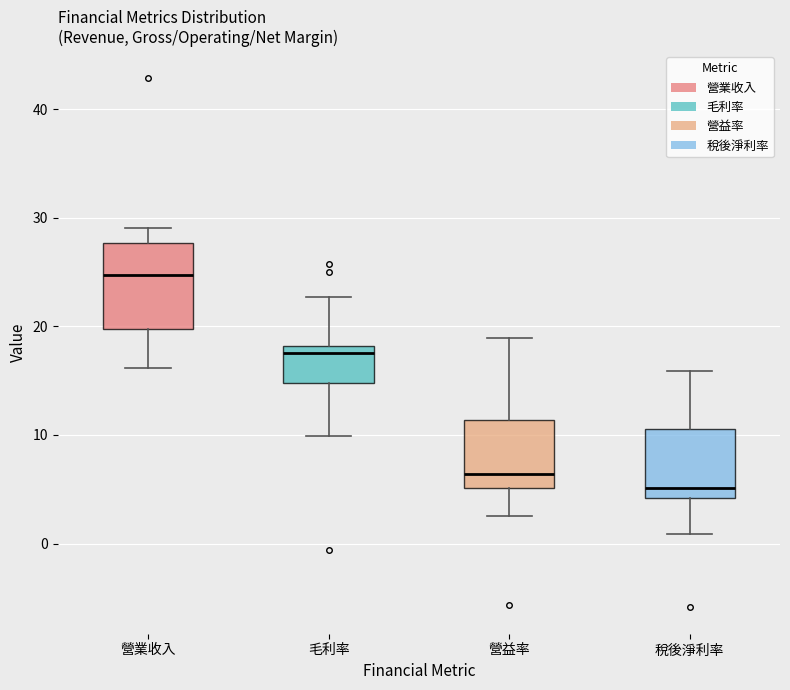

Reading left to right, transcribe this box plot: for each box, give where its median line is, the range the box spans, and where its two whiskers end, as read against the y-axis. The values are not printed on the chart, so give them approximately, as read against the axis.

營業收入: median 25, box 20 to 28, whiskers 16 to 29
毛利率: median 18 (just below the box's upper edge), box 15 to 18, whiskers 10 to 23
營益率: median 6, box 5 to 11, whiskers 3 to 19
稅後淨利率: median 5, box 4 to 11, whiskers 1 to 16